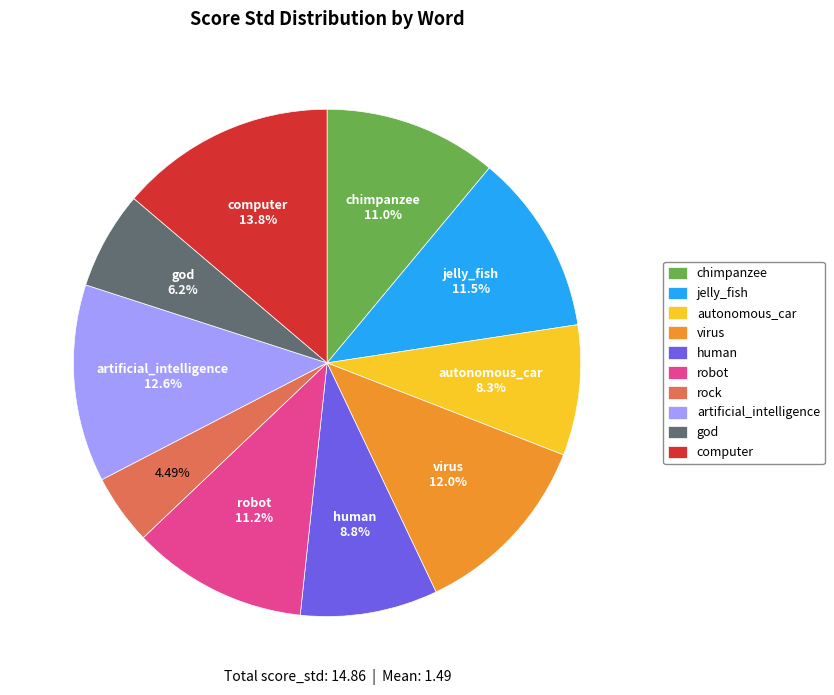

Is there a majority slice in this chart?

No